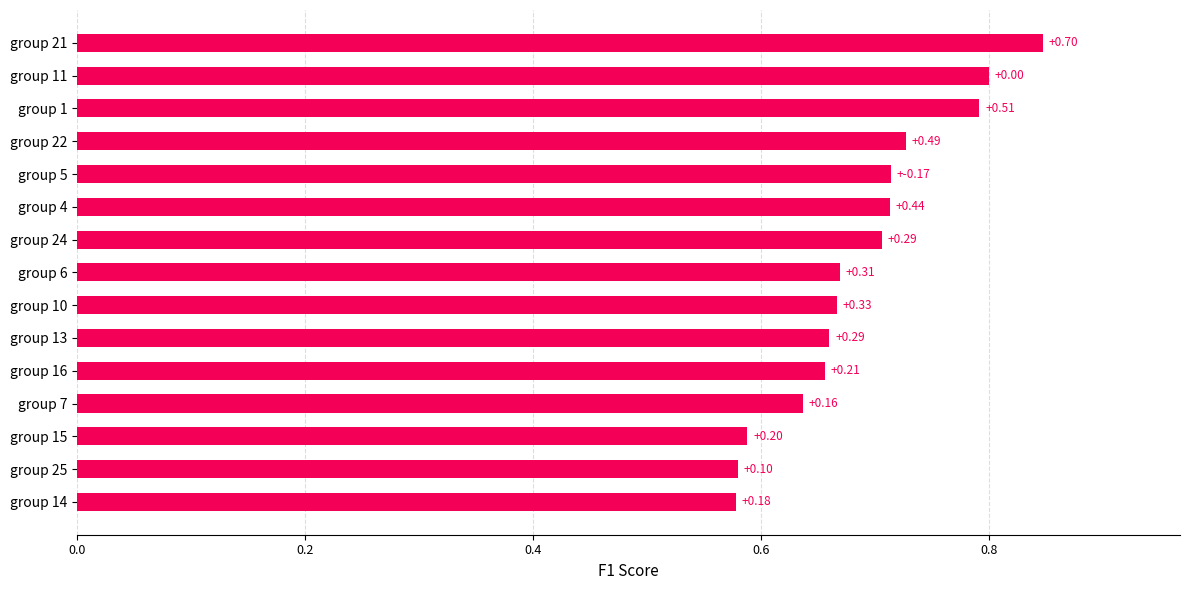

How many bars are there in total?

15